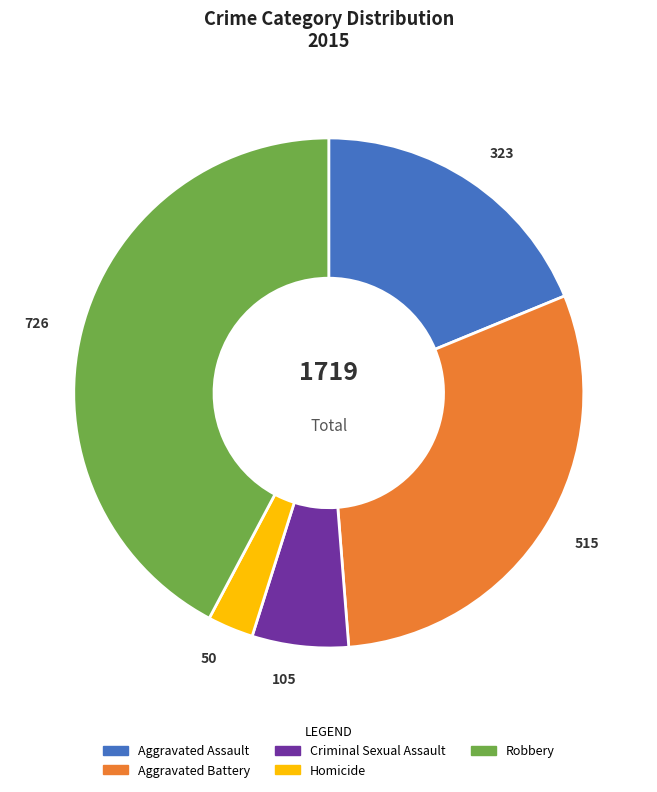

Is there a majority slice in this chart?

No